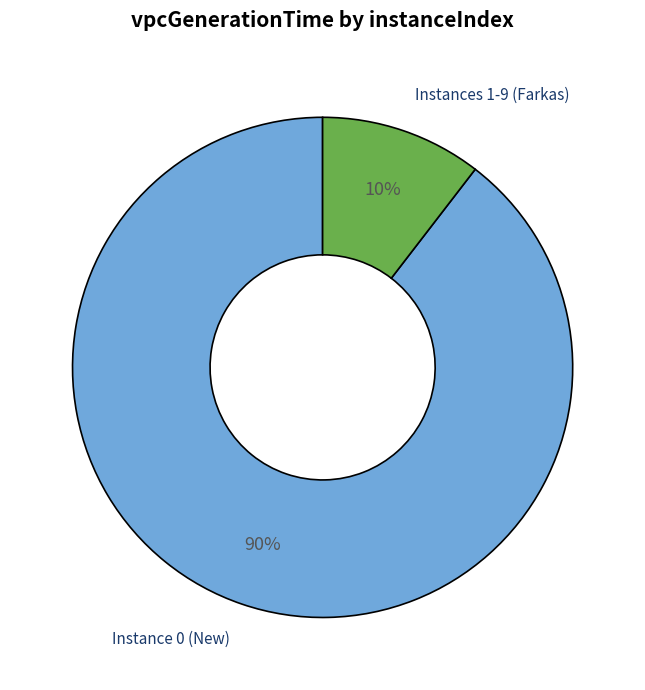

Do Instances 1-9 (Farkas) and Instance 0 (New) together represent more than half of the pie?

Yes